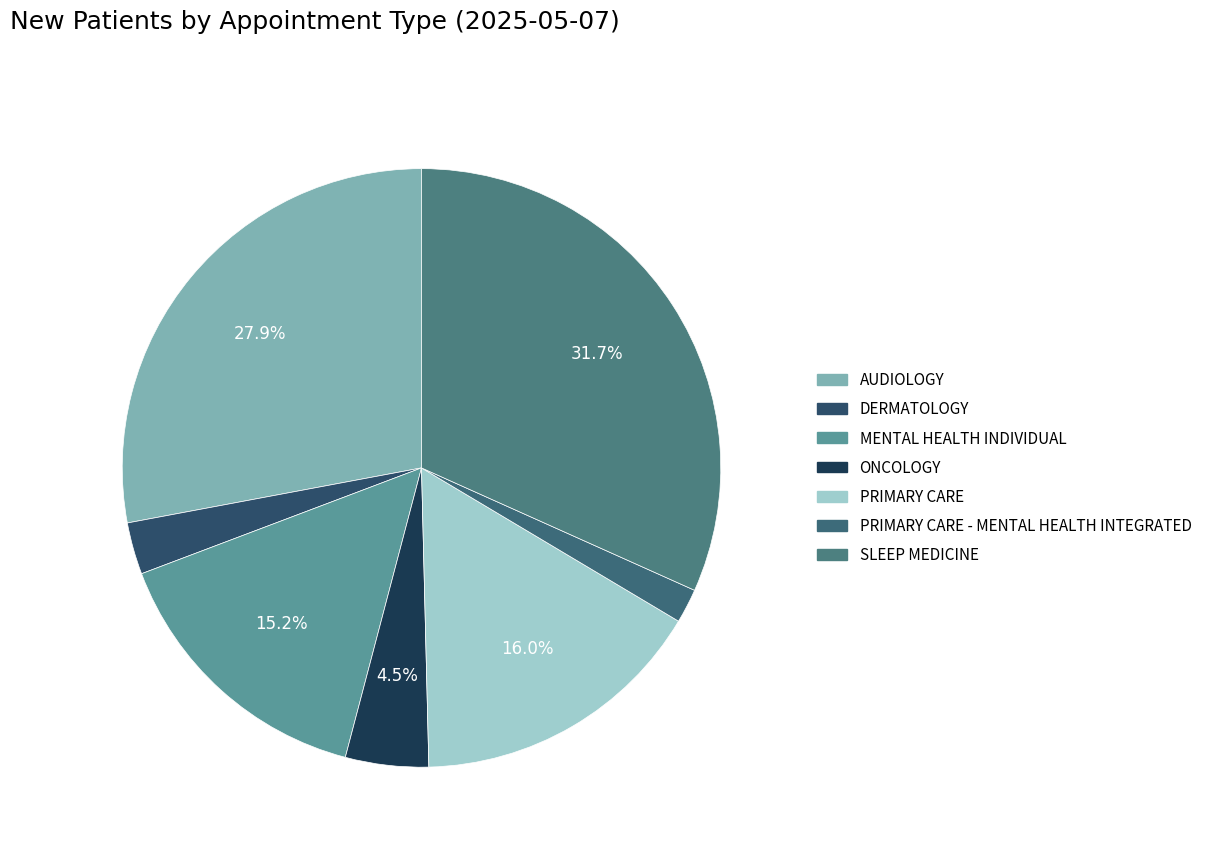

Count the number of slices in the pie.

7